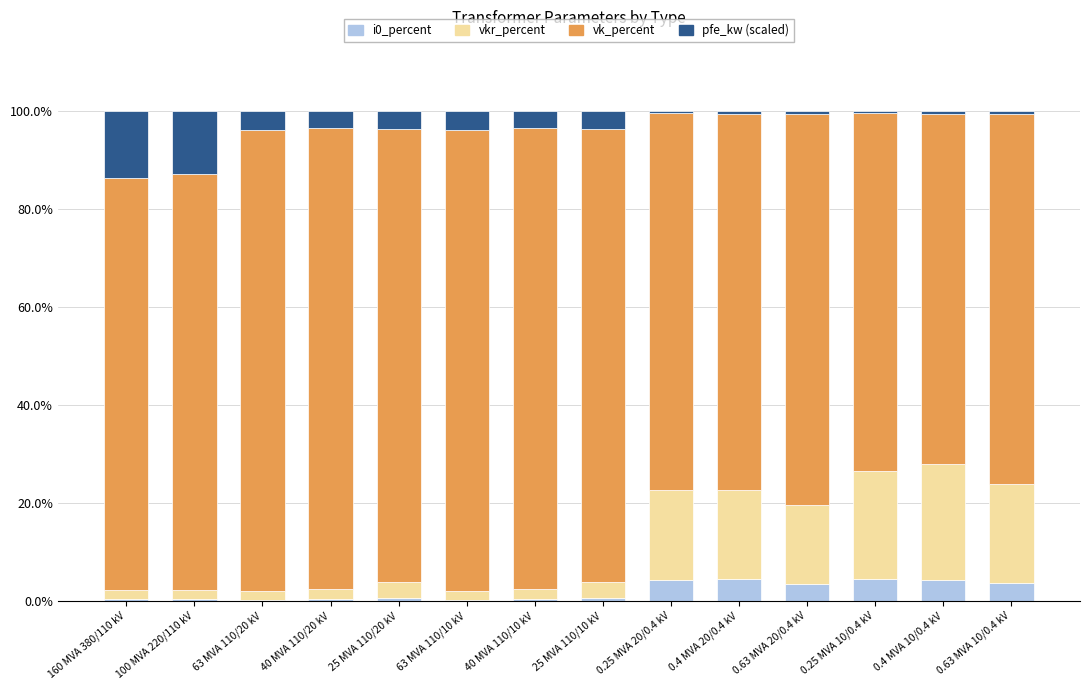

Are the bars horizontal?

No